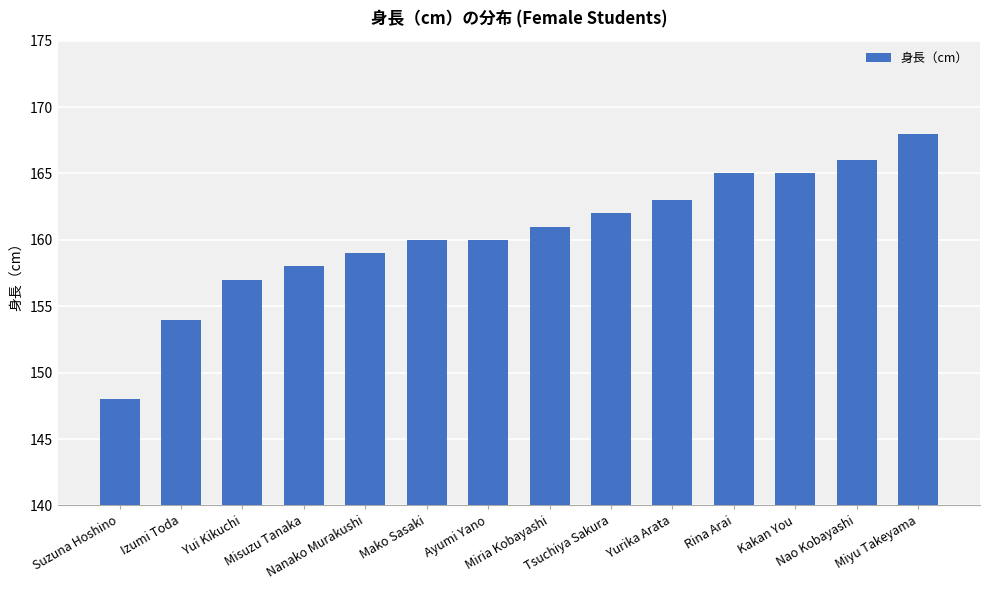

At which category does the chart reach its minimum across all series?

Suzuna Hoshino